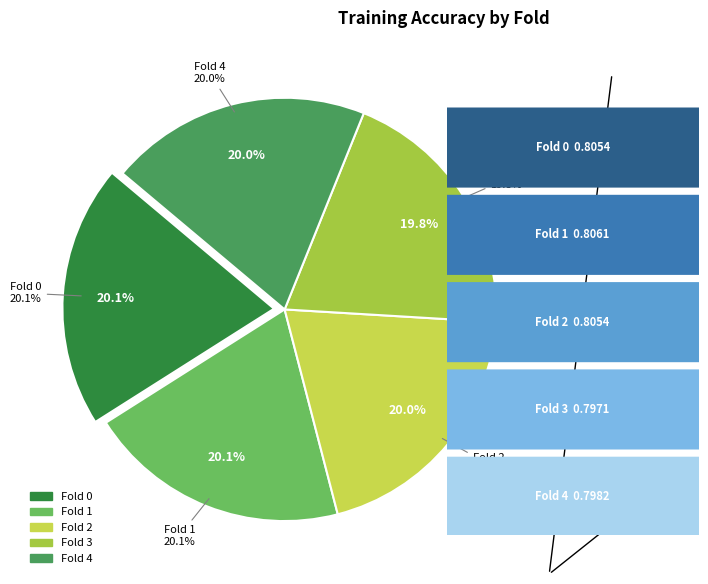

Does 1 account for over 50% of the chart?

No